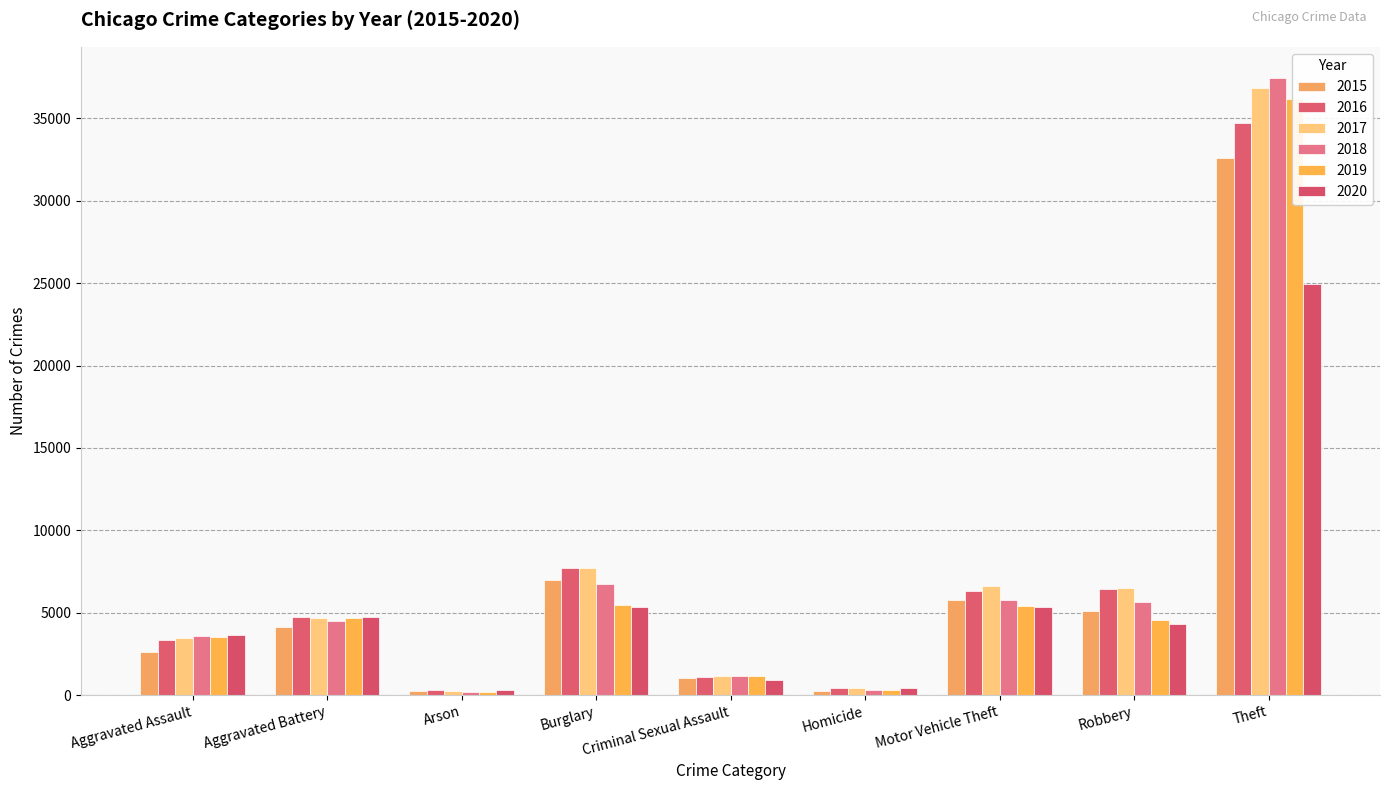

At Motor Vehicle Theft, list the series in order from smallest to largest.

2020, 2019, 2018, 2015, 2016, 2017